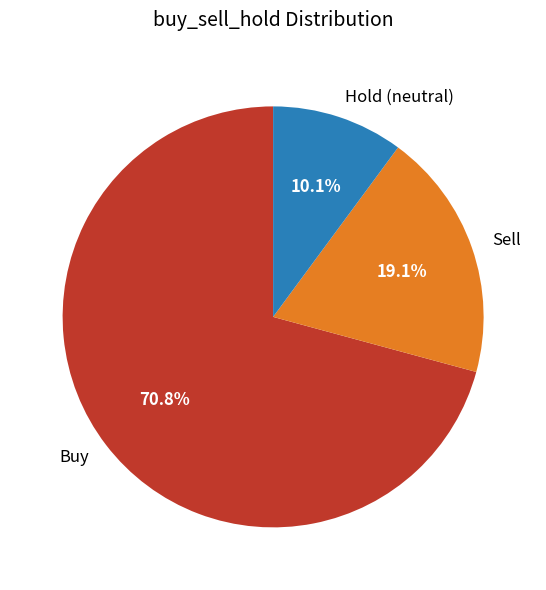

Which slice is the smallest?

Hold